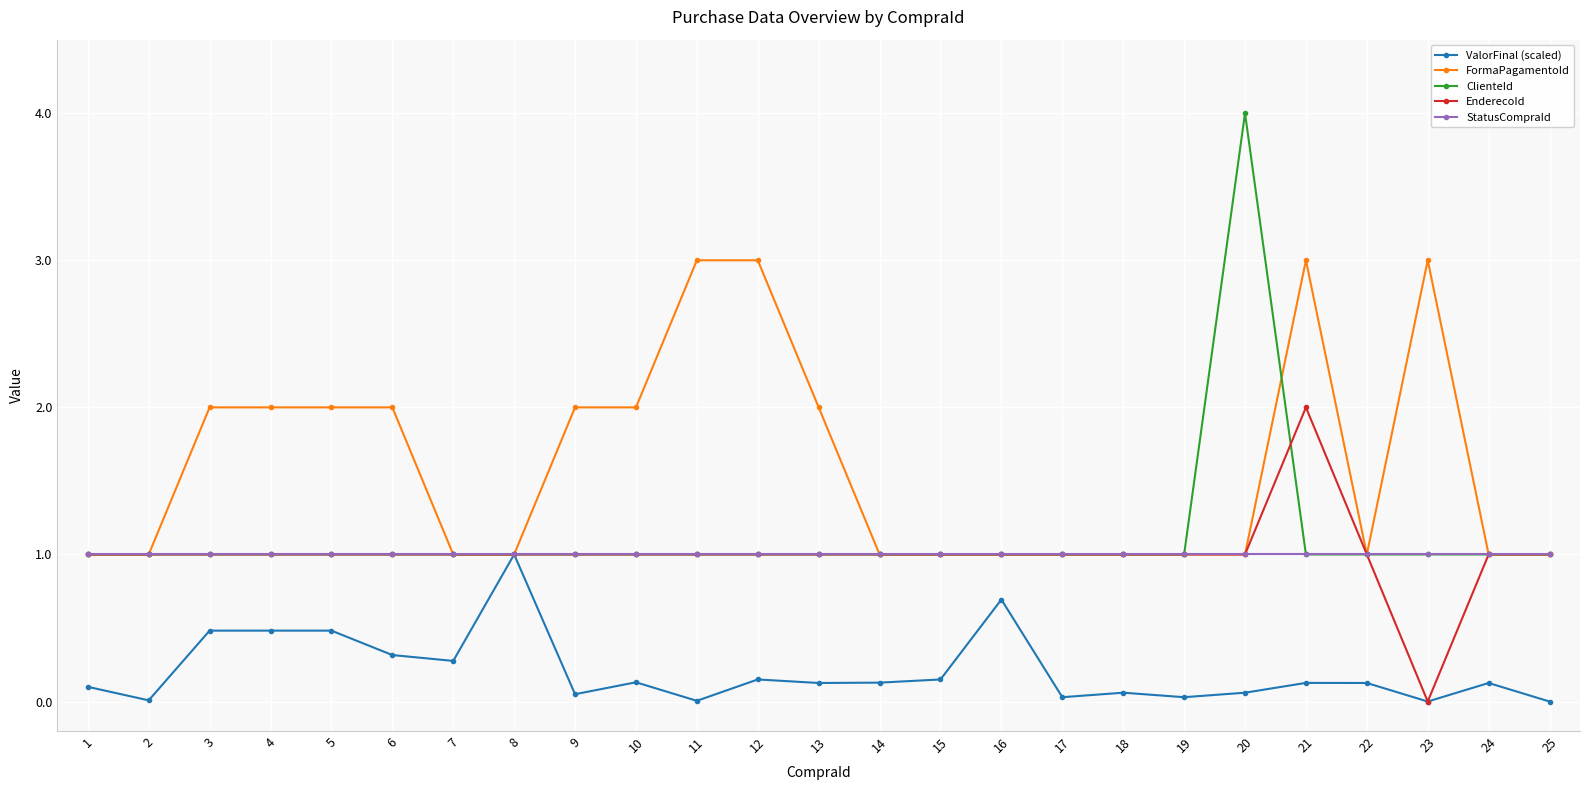

True or false: ValorFinal (scaled) has more than 0 points higher than both neighbors.

True